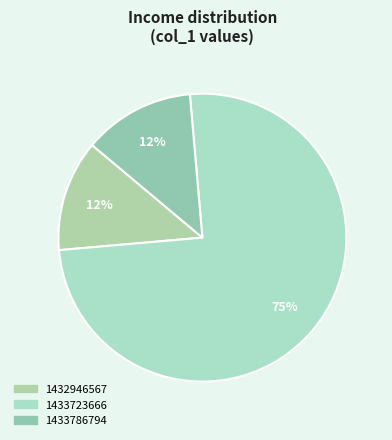

True or false: 1433723666 accounts for 63% of the total.

False